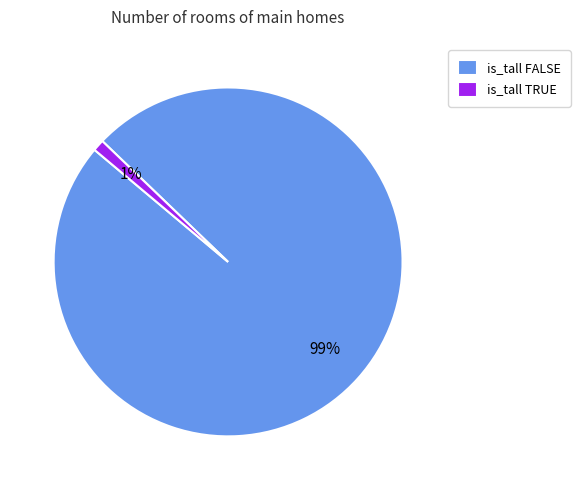

Which category accounts for the majority?

is_tall FALSE